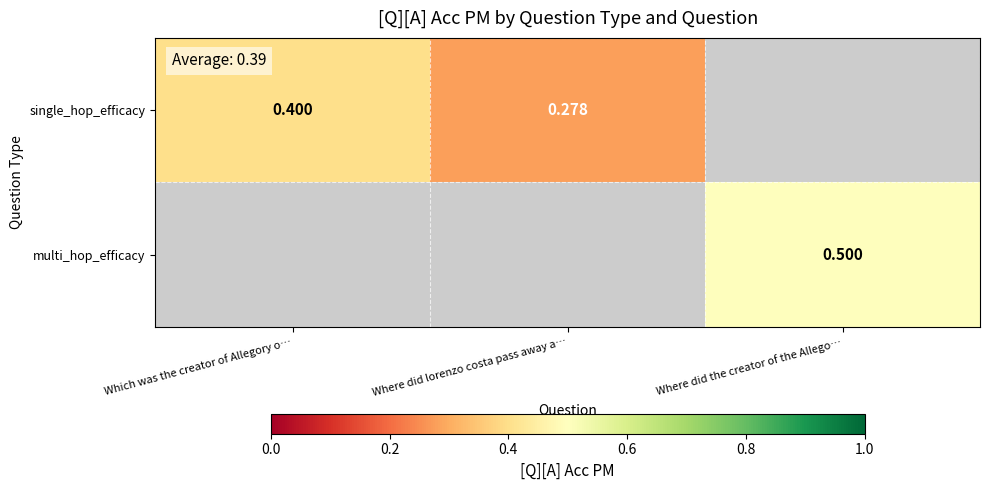

How many categories are shown in the chart?

3